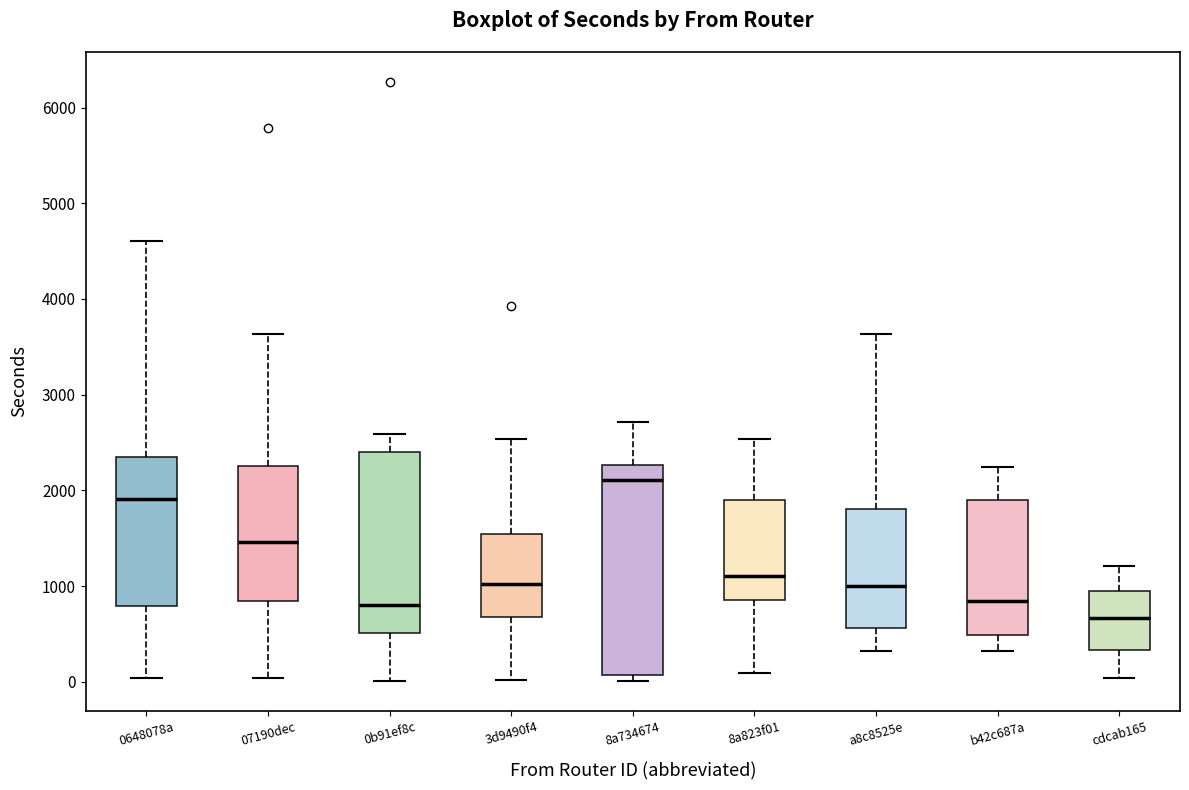

Which box's median line is the highest?

8a734674